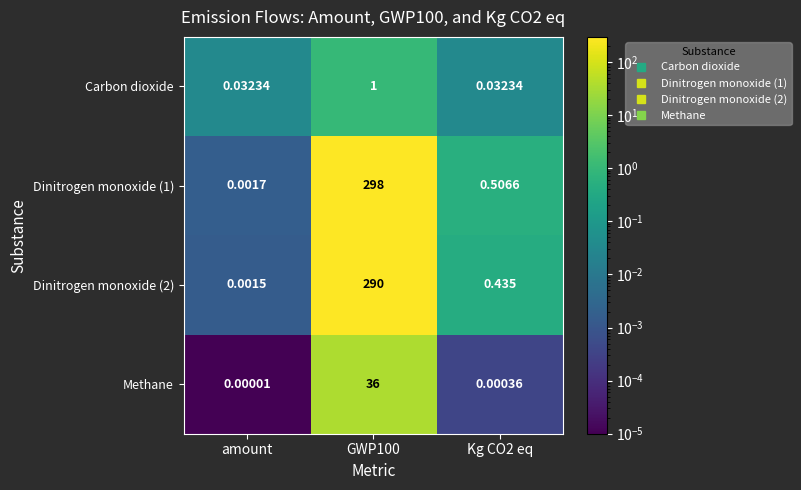

Which label corresponds to the smallest value in the chart?

amount